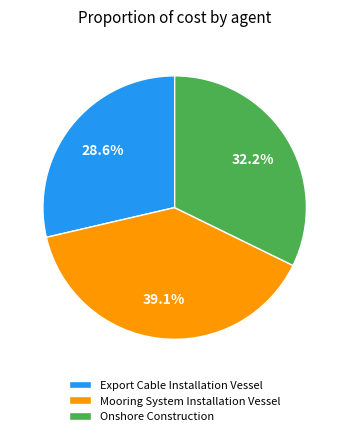

What portion of the pie excludes Mooring System Installation Vessel?

60.9%